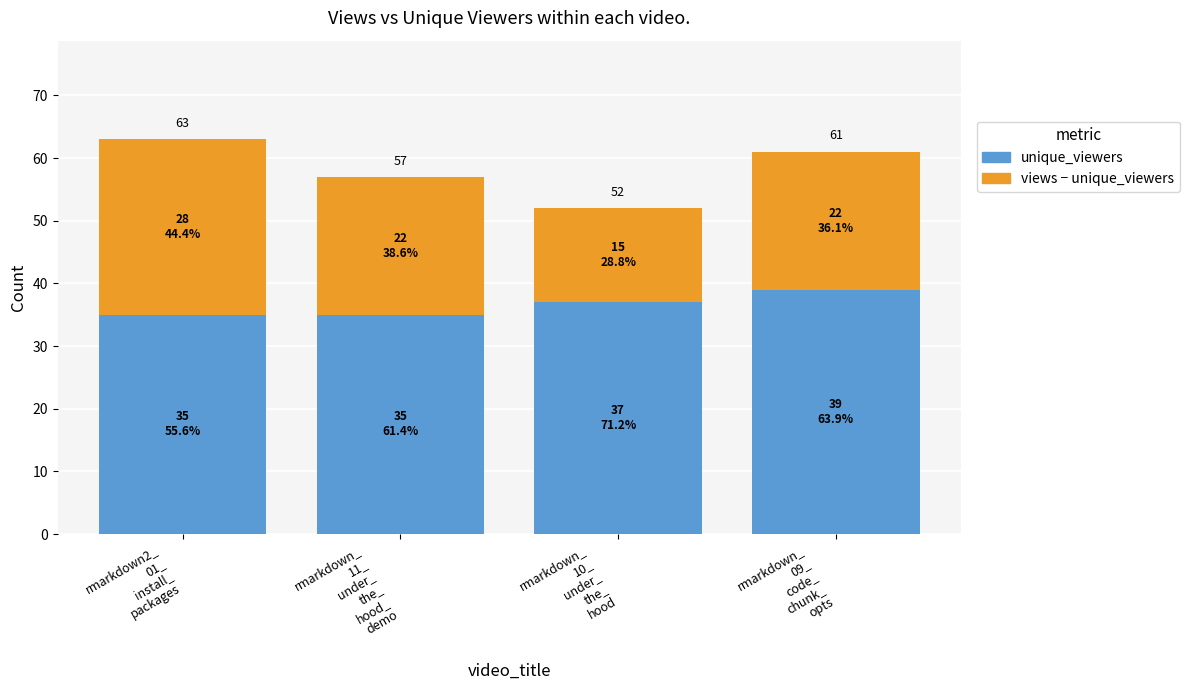

The unique_viewers series shows 37 at rmarkdown_
10_
under_
the_
hood. True or false?

True